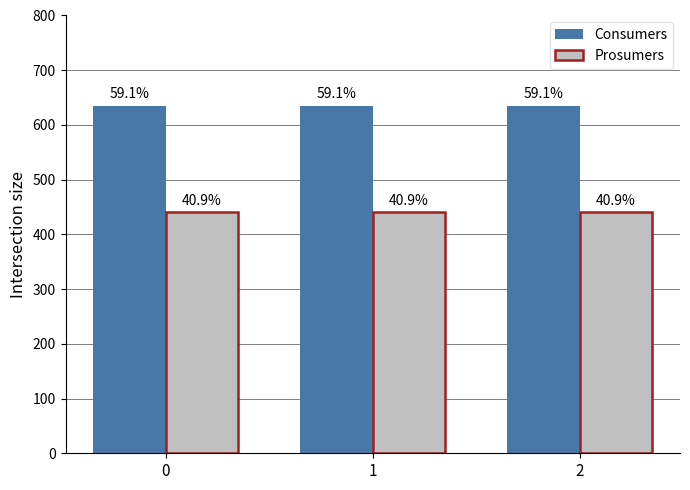

At how many categories does at least one series exceed 519?

3